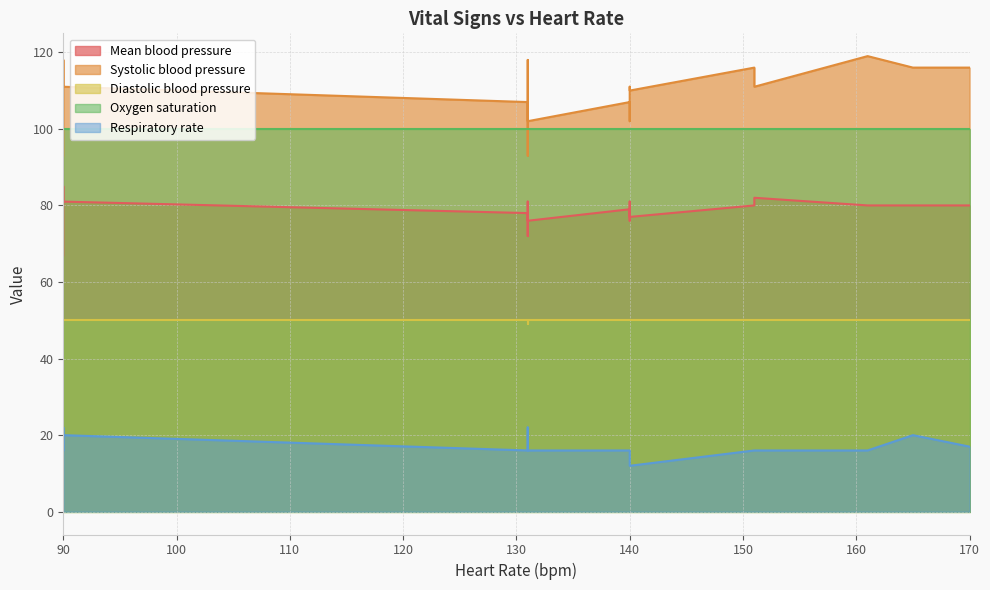

What is the spread (max minus min) of values at 13?

86